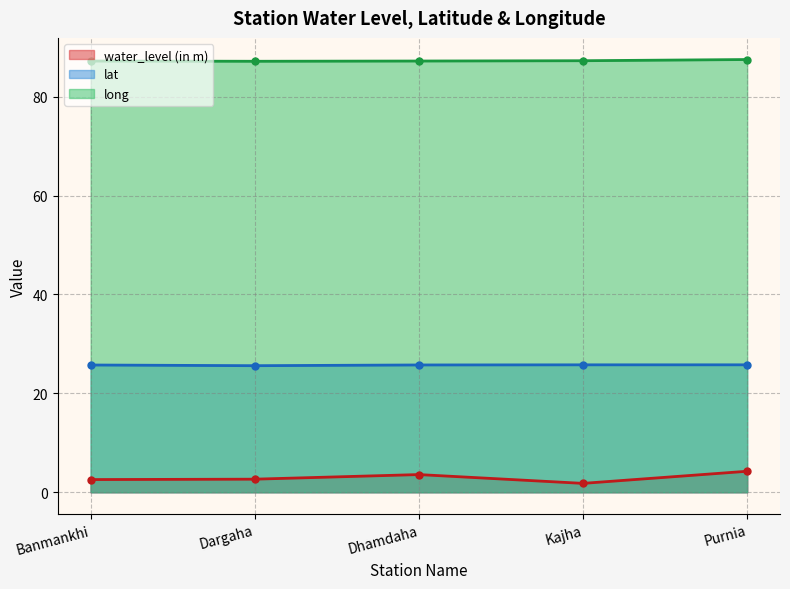

Read the long value at Banmankhi.

87.2